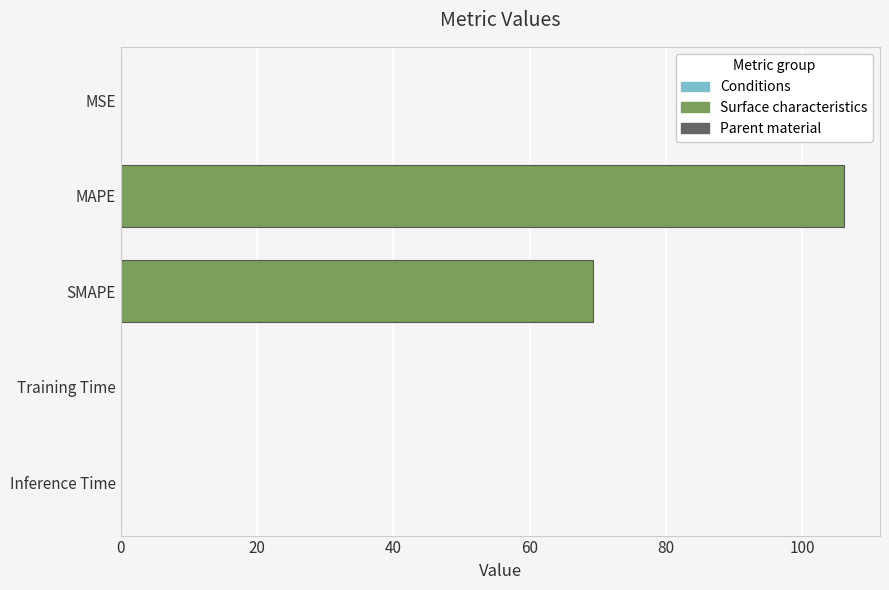

At which category does the chart reach its peak across all series?

MAPE